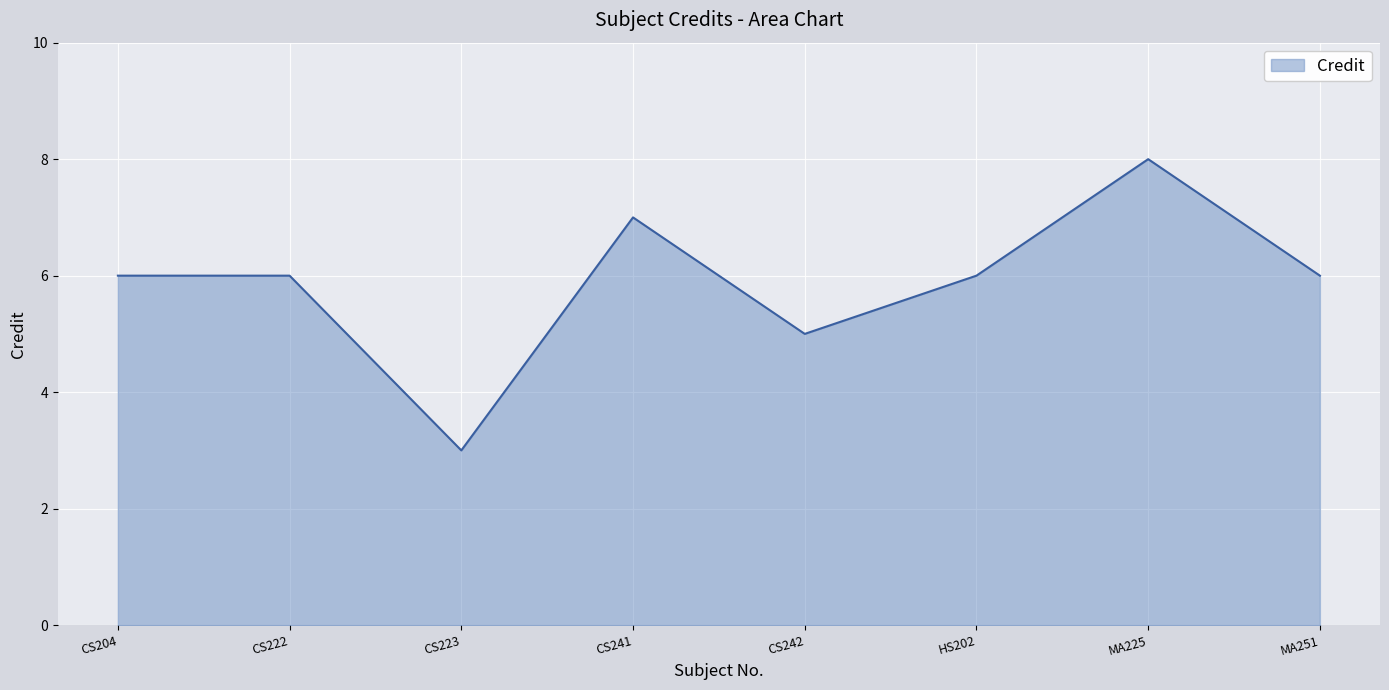

How many lines are shown in the chart?

1